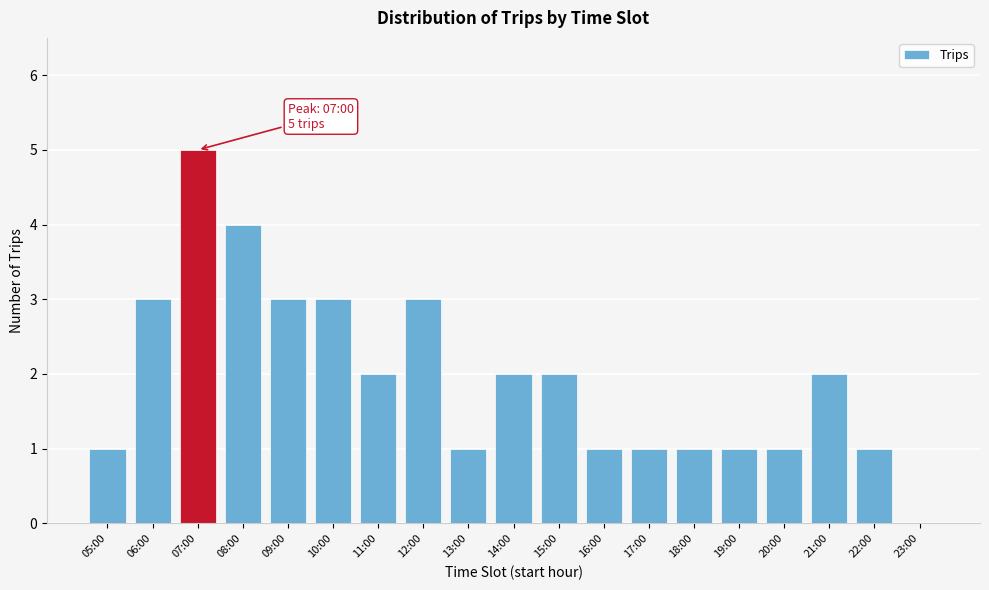

Reading right to left, list all the values displayed in this chart.

23:00=0	22:00=1	21:00=2	20:00=1	19:00=1	18:00=1	17:00=1	16:00=1	15:00=2	14:00=2	13:00=1	12:00=3	11:00=2	10:00=3	09:00=3	08:00=4	07:00=5	06:00=3	05:00=1